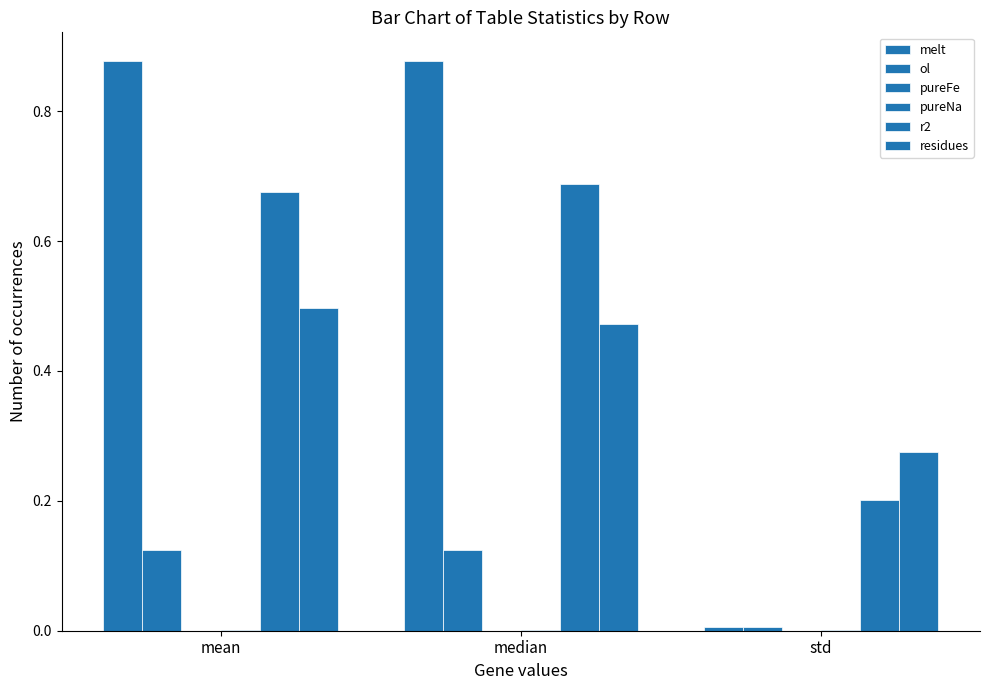

The ol series shows 0.0 at std. True or false?

False